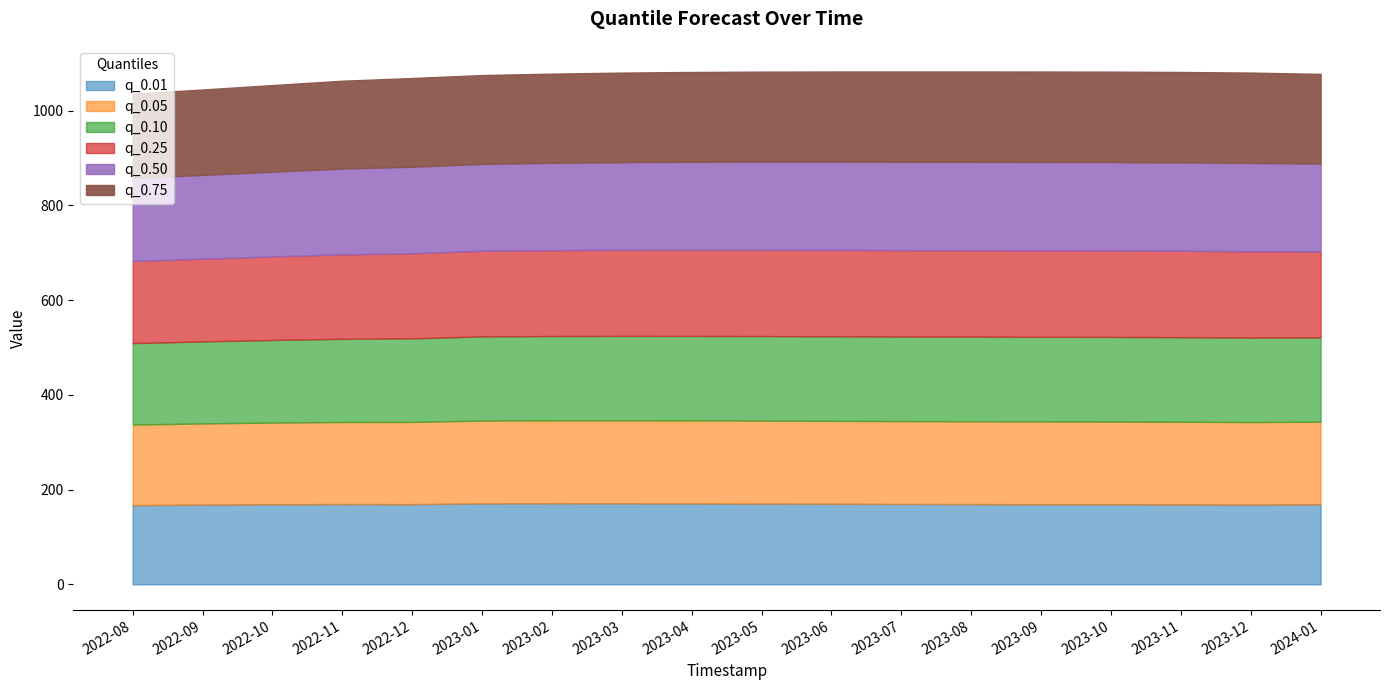

At which category is the sum across all series the highest?

2023-07